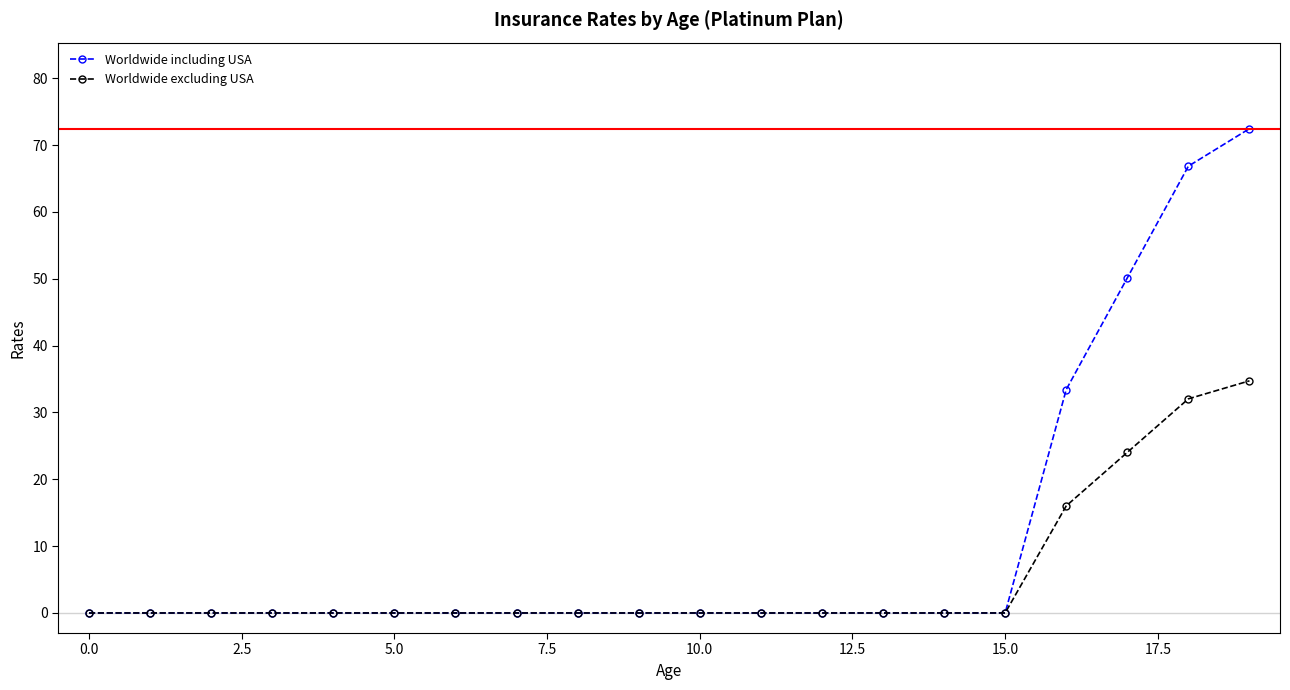

Is this an area chart (filled region under the line)?

No